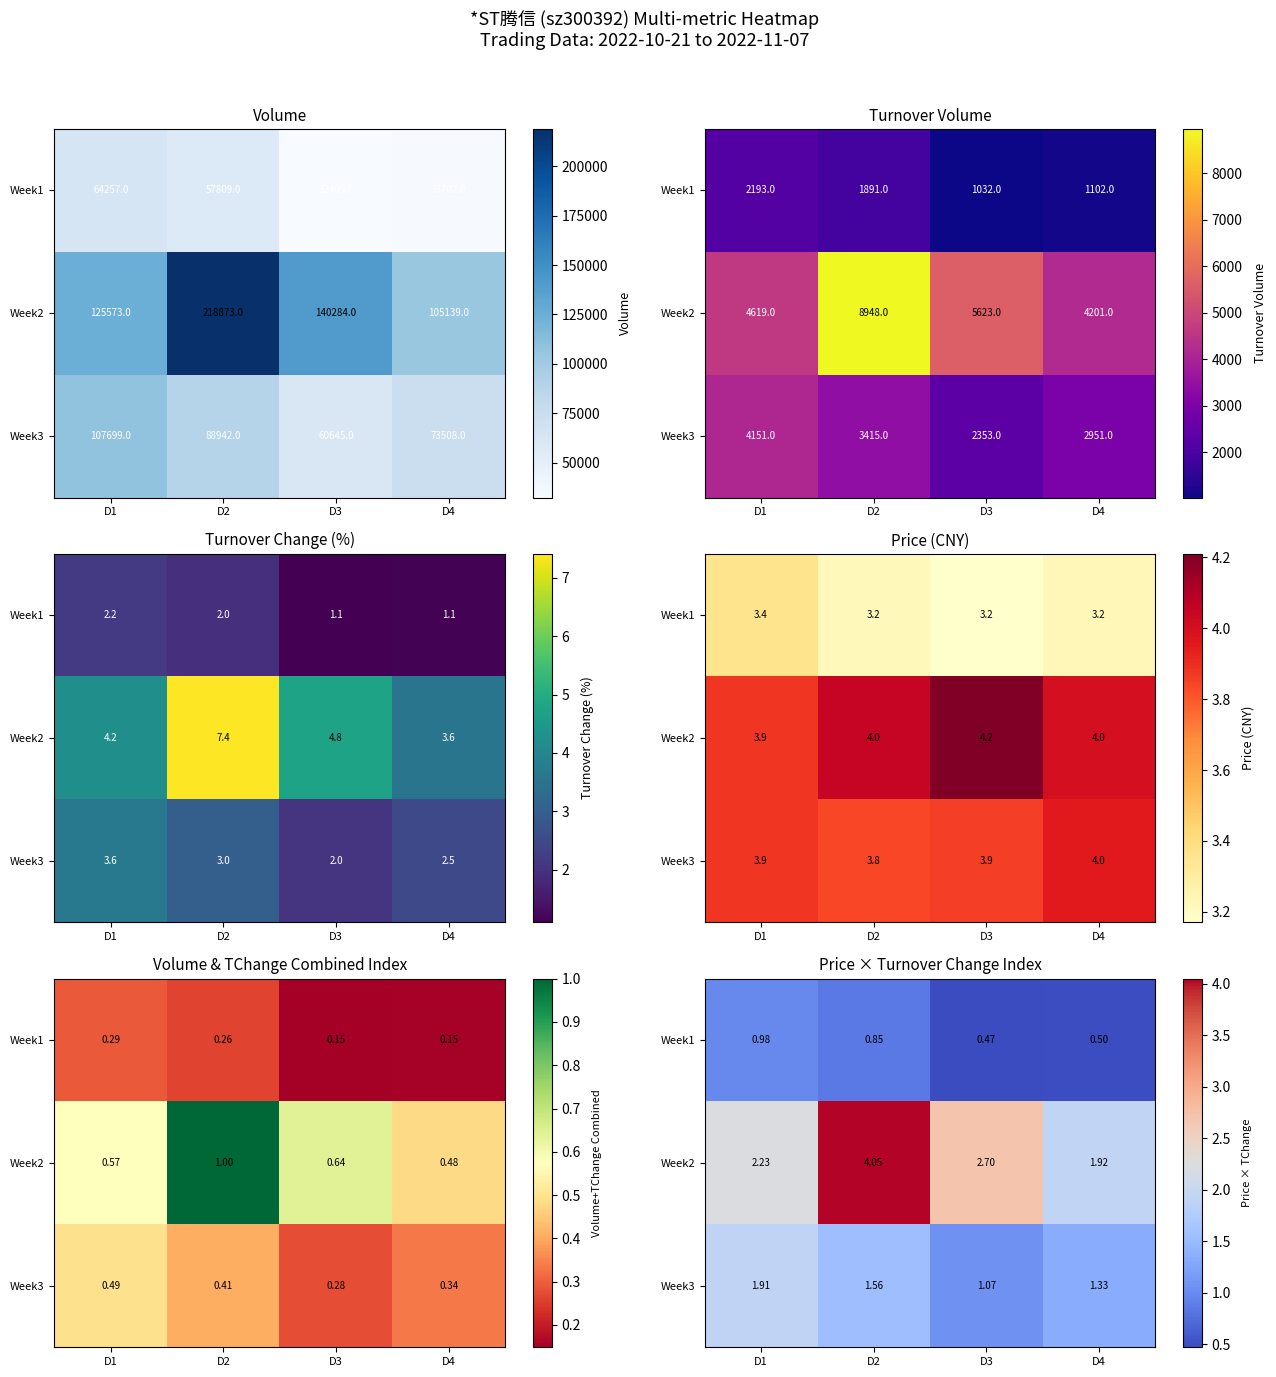

The Week2 series shows 2.7 at D3. True or false?

True